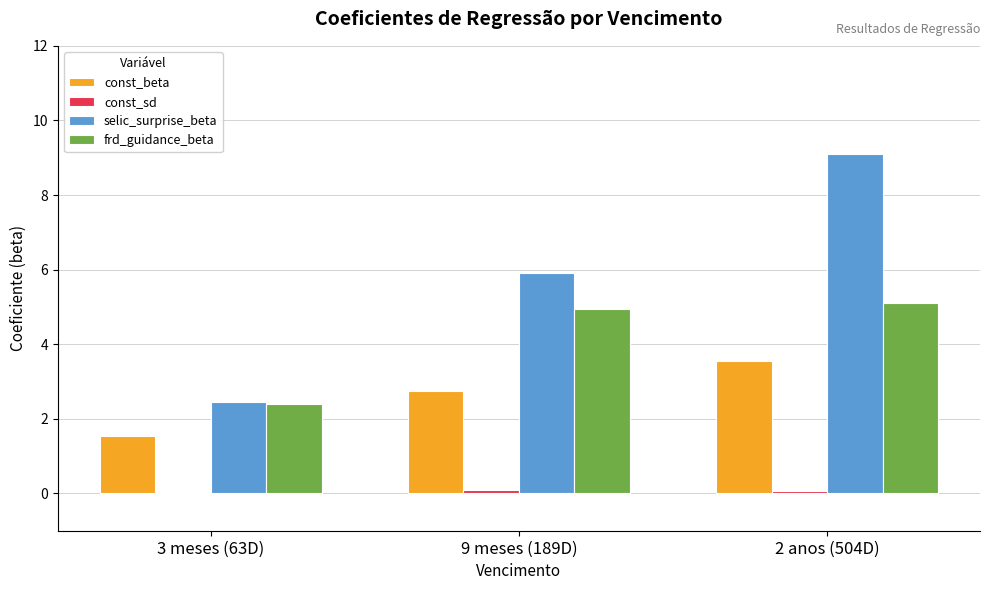

Where is frd_guidance_beta nearest to the value 3?

3 meses (63D)